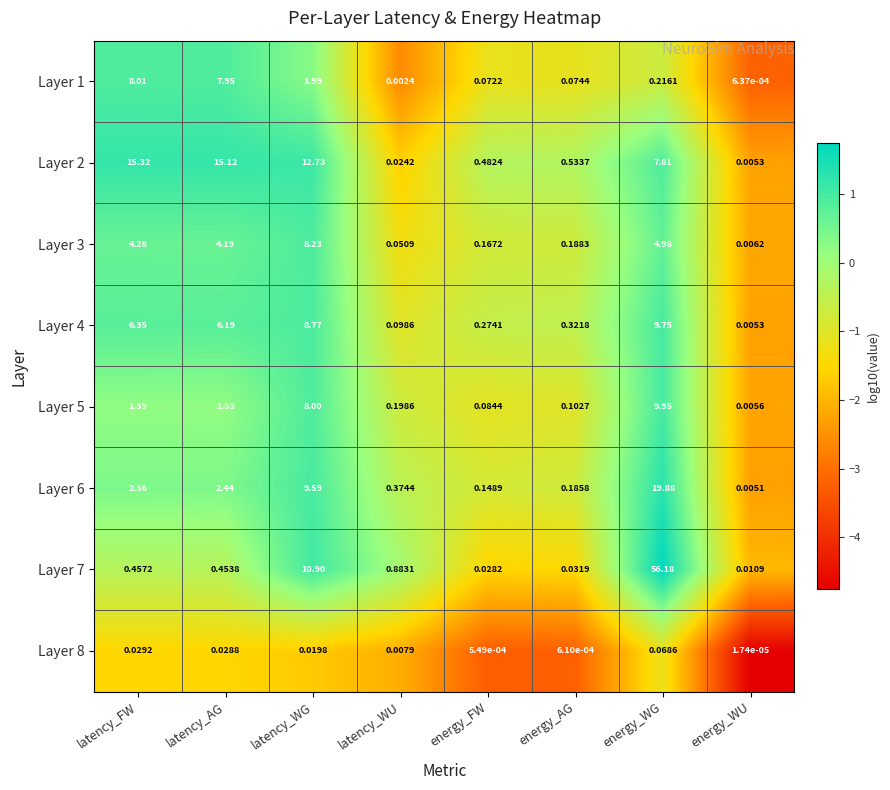

Which category has the lowest value in the Layer 2 series?

energy_WU